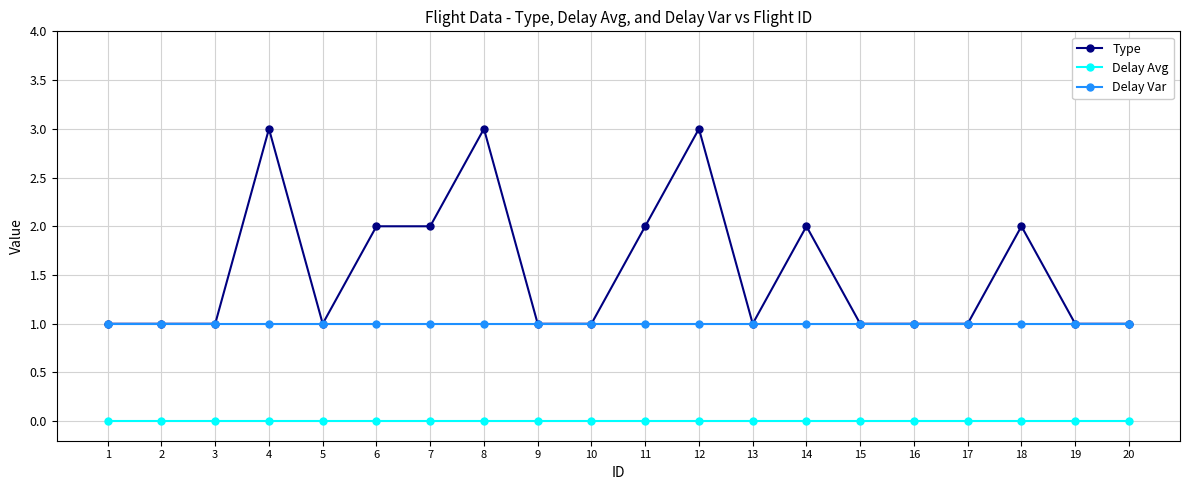

Reading right to left, transcribe all the data shown in this chart.

Type: 1	1	2	1	1	1	2	1	3	2	1	1	3	2	2	1	3	1	1	1
Delay Avg: 0	0	0	0	0	0	0	0	0	0	0	0	0	0	0	0	0	0	0	0
Delay Var: 1	1	1	1	1	1	1	1	1	1	1	1	1	1	1	1	1	1	1	1